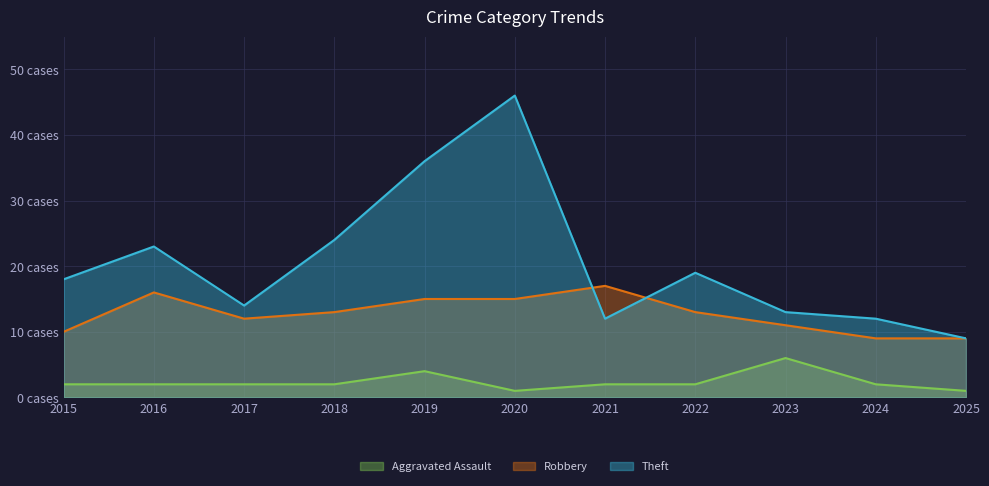

Reading left to right, transcribe all the data shown in this chart.

Aggravated Assault: 2	2	2	2	4	1	2	2	6	2	1
Robbery: 10	16	12	13	15	15	17	13	11	9	9
Theft: 18	23	14	24	36	46	12	19	13	12	9